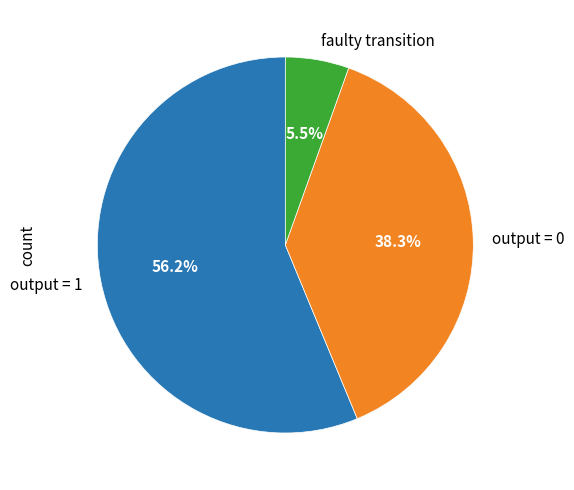

Is the sum of output = 1 and output = 0 greater than half?

Yes